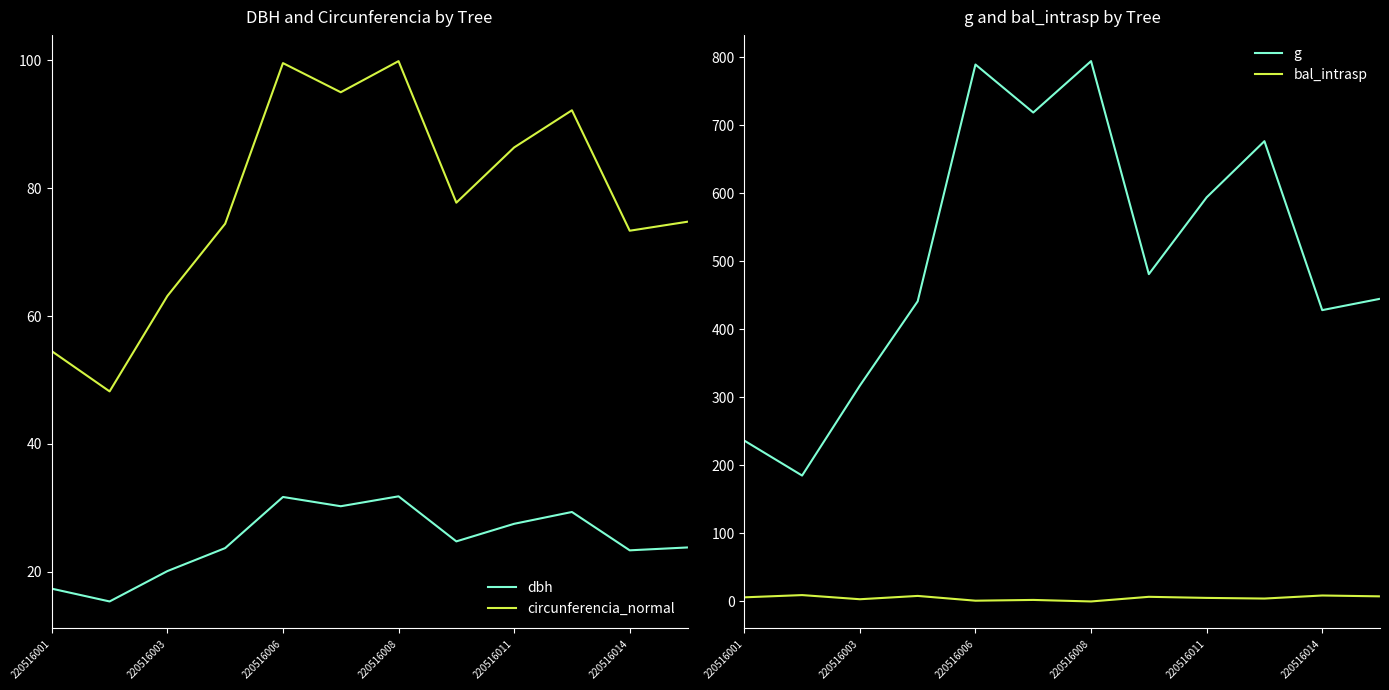

True or false: dbh and g cross at least once.

False